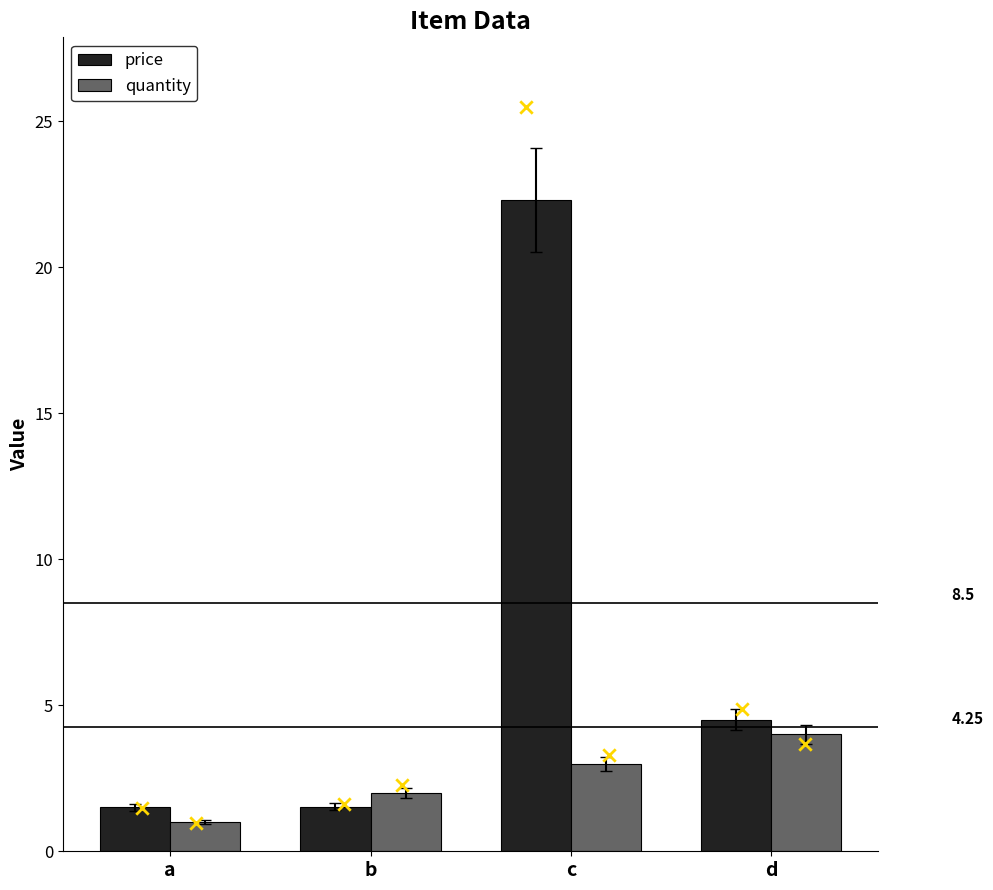

At which category is the sum across all series the highest?

c